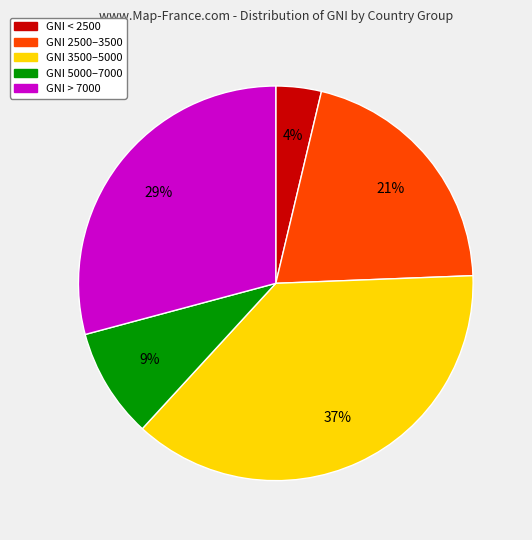

To the nearest percent, what is the average slice percentage?

20%